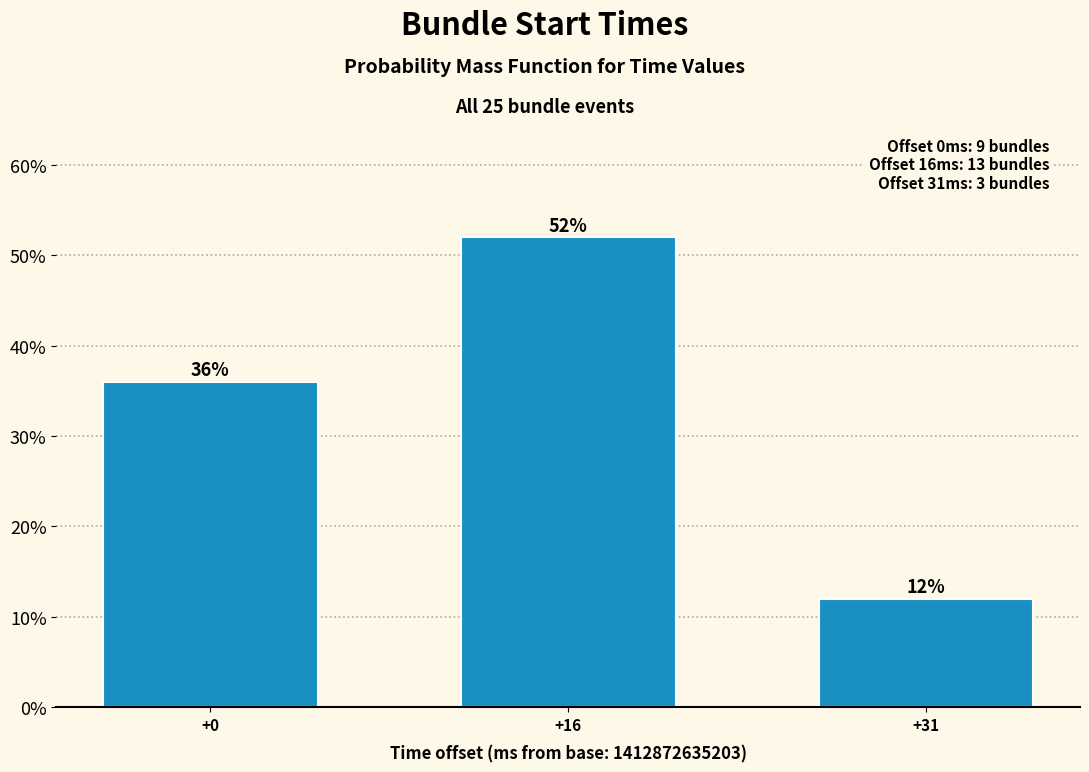

Reading left to right, what are all the values shown in this chart?

+0=36	+16=52	+31=12